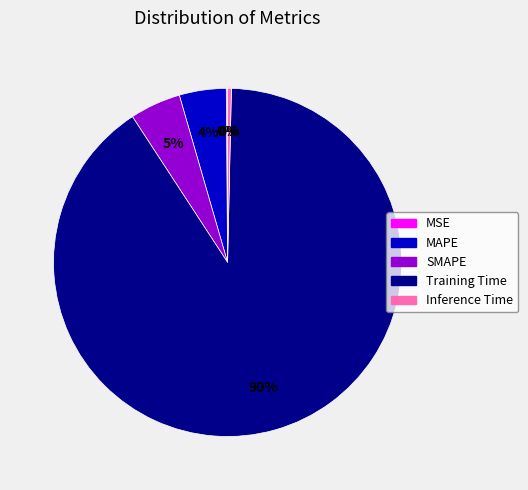

What is the majority slice?

Training Time